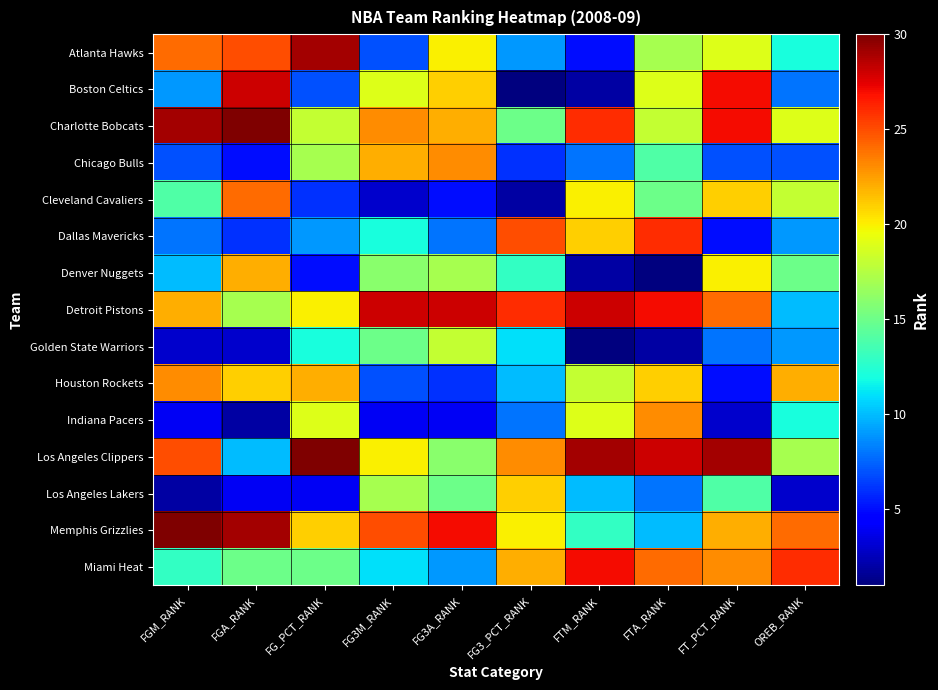

Reading left to right, list all the values displayed in this chart.

Atlanta Hawks: FGM_RANK=24	FGA_RANK=25	FG_PCT_RANK=29	FG3M_RANK=7	FG3A_RANK=20	FG3_PCT_RANK=9	FTM_RANK=5	FTA_RANK=17	FT_PCT_RANK=19	OREB_RANK=12
Boston Celtics: FGM_RANK=9	FGA_RANK=28	FG_PCT_RANK=7	FG3M_RANK=19	FG3A_RANK=21	FG3_PCT_RANK=1	FTM_RANK=2	FTA_RANK=19	FT_PCT_RANK=27	OREB_RANK=8
Charlotte Bobcats: FGM_RANK=29	FGA_RANK=30	FG_PCT_RANK=18	FG3M_RANK=23	FG3A_RANK=22	FG3_PCT_RANK=15	FTM_RANK=26	FTA_RANK=18	FT_PCT_RANK=27	OREB_RANK=19
Chicago Bulls: FGM_RANK=7	FGA_RANK=5	FG_PCT_RANK=17	FG3M_RANK=22	FG3A_RANK=23	FG3_PCT_RANK=6	FTM_RANK=8	FTA_RANK=14	FT_PCT_RANK=7	OREB_RANK=7
Cleveland Cavaliers: FGM_RANK=14	FGA_RANK=24	FG_PCT_RANK=6	FG3M_RANK=3	FG3A_RANK=5	FG3_PCT_RANK=2	FTM_RANK=20	FTA_RANK=15	FT_PCT_RANK=21	OREB_RANK=18
Dallas Mavericks: FGM_RANK=8	FGA_RANK=6	FG_PCT_RANK=9	FG3M_RANK=12	FG3A_RANK=8	FG3_PCT_RANK=25	FTM_RANK=21	FTA_RANK=26	FT_PCT_RANK=5	OREB_RANK=9
Denver Nuggets: FGM_RANK=10	FGA_RANK=22	FG_PCT_RANK=5	FG3M_RANK=16	FG3A_RANK=17	FG3_PCT_RANK=13	FTM_RANK=2	FTA_RANK=1	FT_PCT_RANK=20	OREB_RANK=15
Detroit Pistons: FGM_RANK=22	FGA_RANK=17	FG_PCT_RANK=20	FG3M_RANK=28	FG3A_RANK=28	FG3_PCT_RANK=26	FTM_RANK=28	FTA_RANK=27	FT_PCT_RANK=24	OREB_RANK=10
Golden State Warriors: FGM_RANK=3	FGA_RANK=3	FG_PCT_RANK=12	FG3M_RANK=15	FG3A_RANK=18	FG3_PCT_RANK=11	FTM_RANK=1	FTA_RANK=2	FT_PCT_RANK=8	OREB_RANK=9
Houston Rockets: FGM_RANK=23	FGA_RANK=21	FG_PCT_RANK=22	FG3M_RANK=7	FG3A_RANK=6	FG3_PCT_RANK=10	FTM_RANK=18	FTA_RANK=21	FT_PCT_RANK=5	OREB_RANK=22
Indiana Pacers: FGM_RANK=4	FGA_RANK=2	FG_PCT_RANK=19	FG3M_RANK=4	FG3A_RANK=4	FG3_PCT_RANK=8	FTM_RANK=19	FTA_RANK=23	FT_PCT_RANK=3	OREB_RANK=12
Los Angeles Clippers: FGM_RANK=25	FGA_RANK=10	FG_PCT_RANK=30	FG3M_RANK=20	FG3A_RANK=16	FG3_PCT_RANK=23	FTM_RANK=29	FTA_RANK=28	FT_PCT_RANK=29	OREB_RANK=17
Los Angeles Lakers: FGM_RANK=2	FGA_RANK=4	FG_PCT_RANK=4	FG3M_RANK=17	FG3A_RANK=15	FG3_PCT_RANK=21	FTM_RANK=10	FTA_RANK=8	FT_PCT_RANK=14	OREB_RANK=3
Memphis Grizzlies: FGM_RANK=30	FGA_RANK=29	FG_PCT_RANK=21	FG3M_RANK=25	FG3A_RANK=27	FG3_PCT_RANK=20	FTM_RANK=13	FTA_RANK=10	FT_PCT_RANK=22	OREB_RANK=24
Miami Heat: FGM_RANK=13	FGA_RANK=15	FG_PCT_RANK=15	FG3M_RANK=11	FG3A_RANK=9	FG3_PCT_RANK=22	FTM_RANK=27	FTA_RANK=24	FT_PCT_RANK=23	OREB_RANK=26